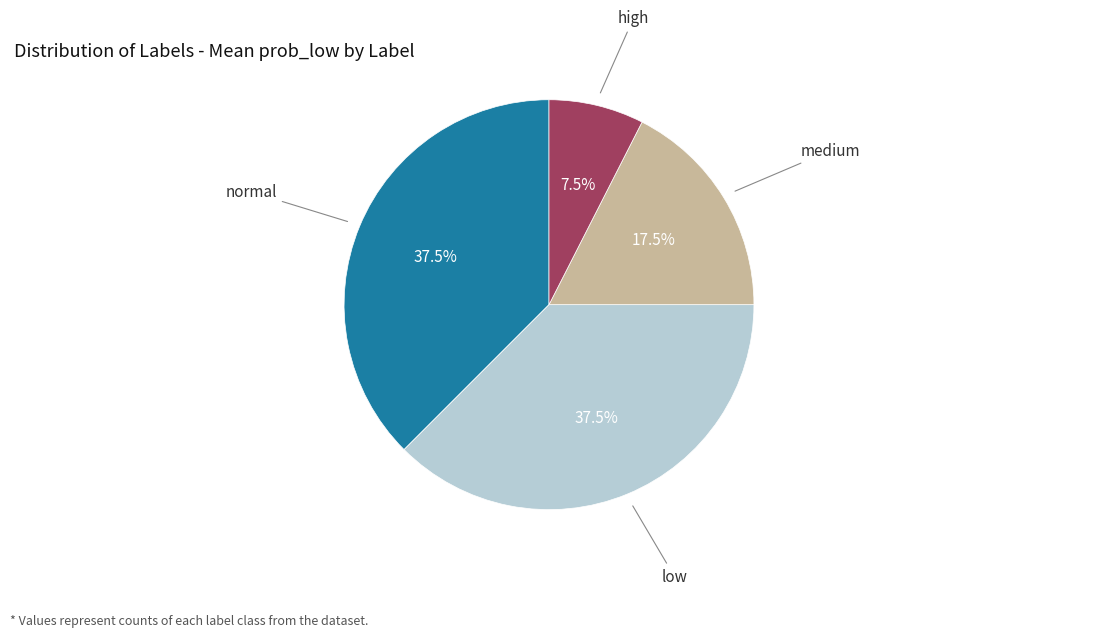

Does any single category account for the majority?

No